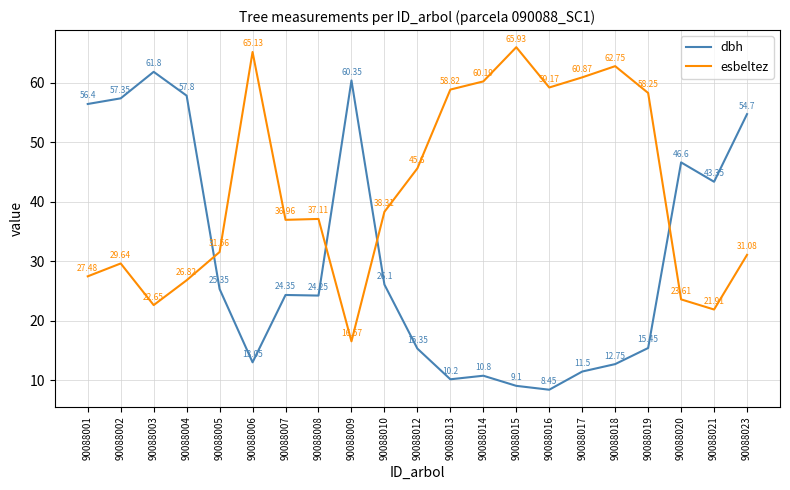

The esbeltez series shows 78.5 at 90088014. True or false?

False